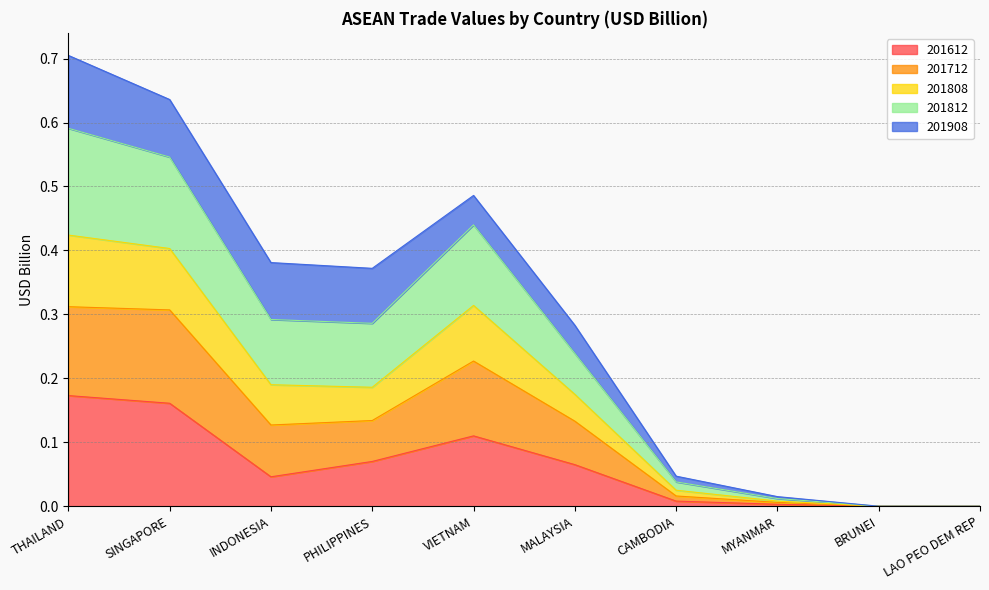

Does the chart have visible grid lines?

Yes